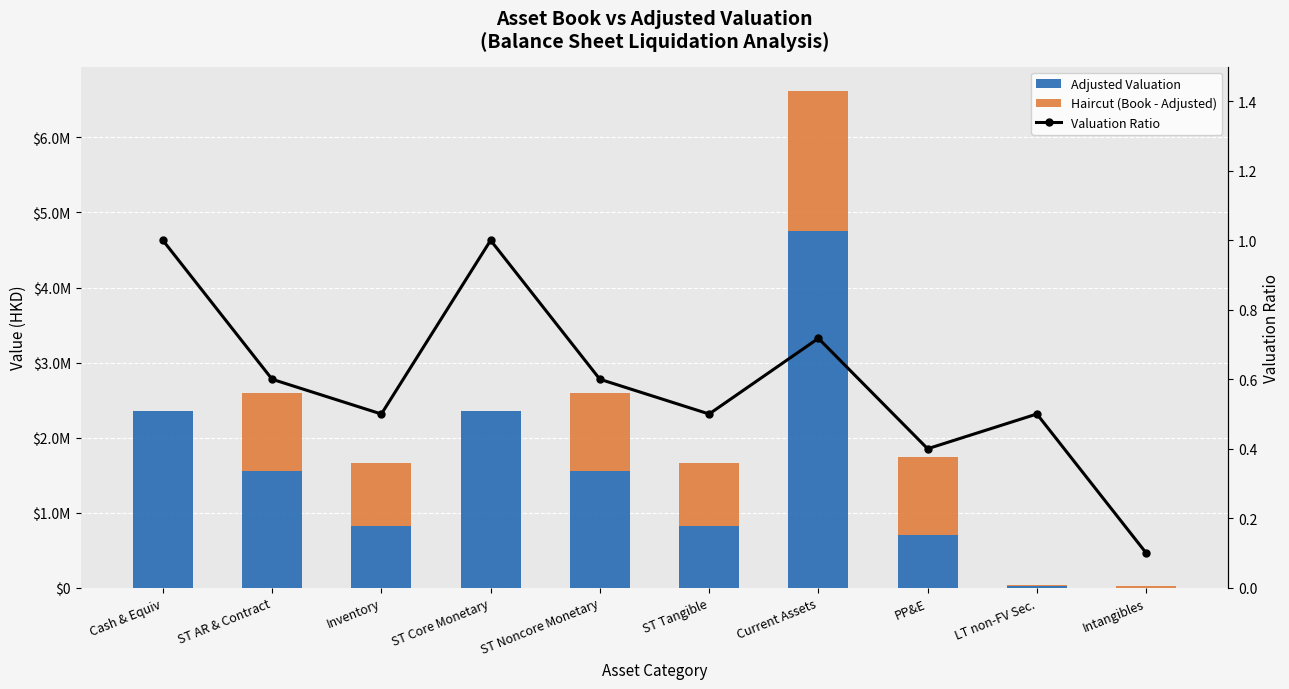

What is the approximate value of Haircut (Book - Adjusted) at Current Assets?

1866263.5